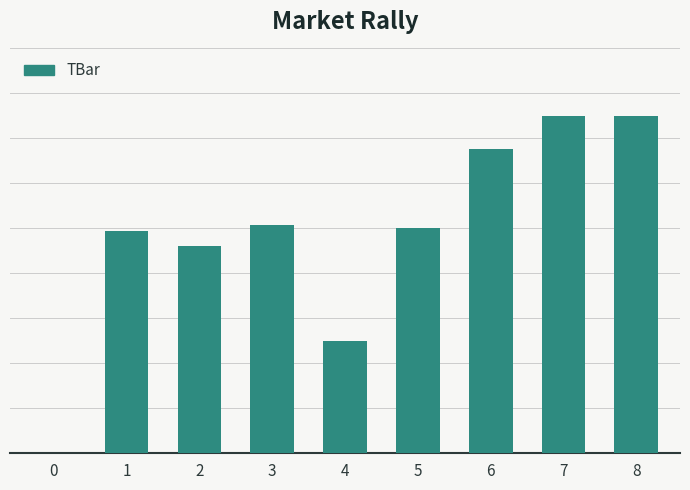

Reading left to right, transcribe all the data shown in this chart.

0.0	9.9	9.2	10.2	5.0	10.0	13.5	15.0	15.0